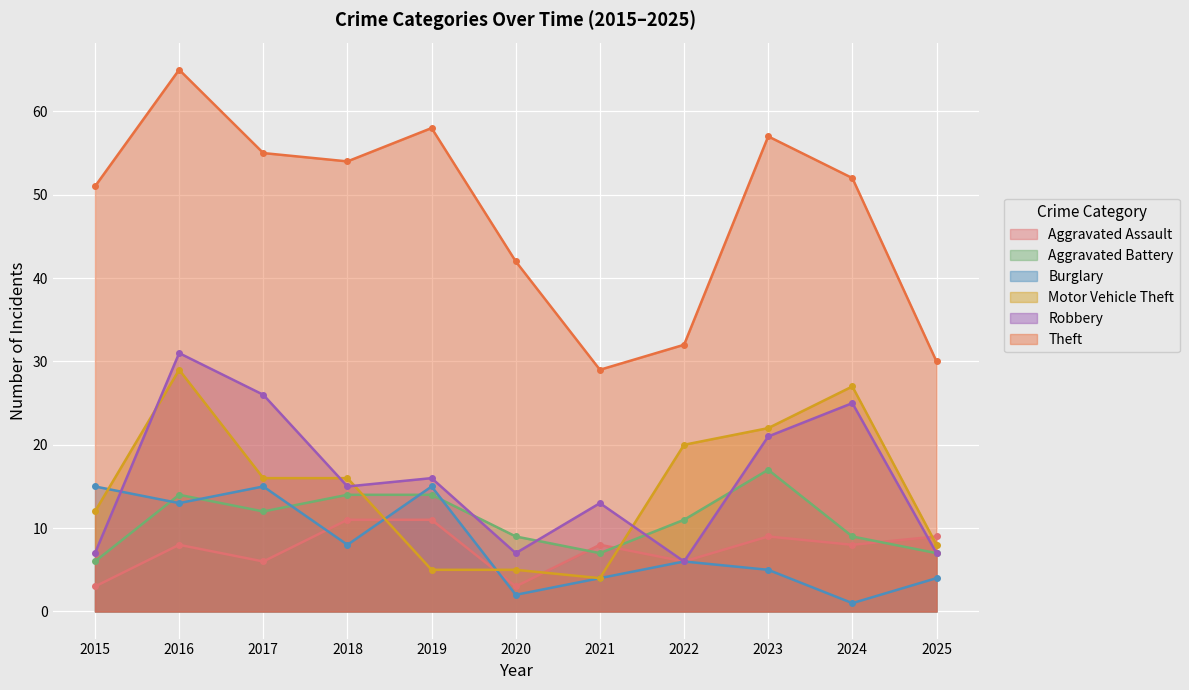

At which category does Robbery reach its first local peak?

2016